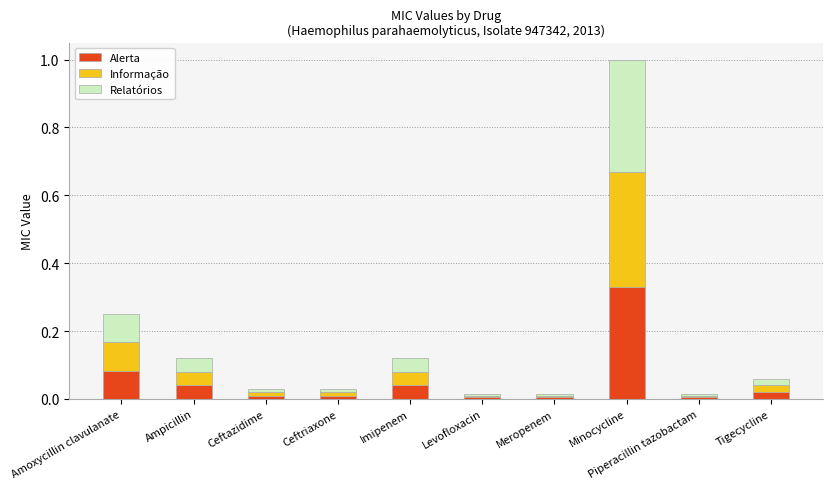

At which category is the sum across all series the highest?

Minocycline